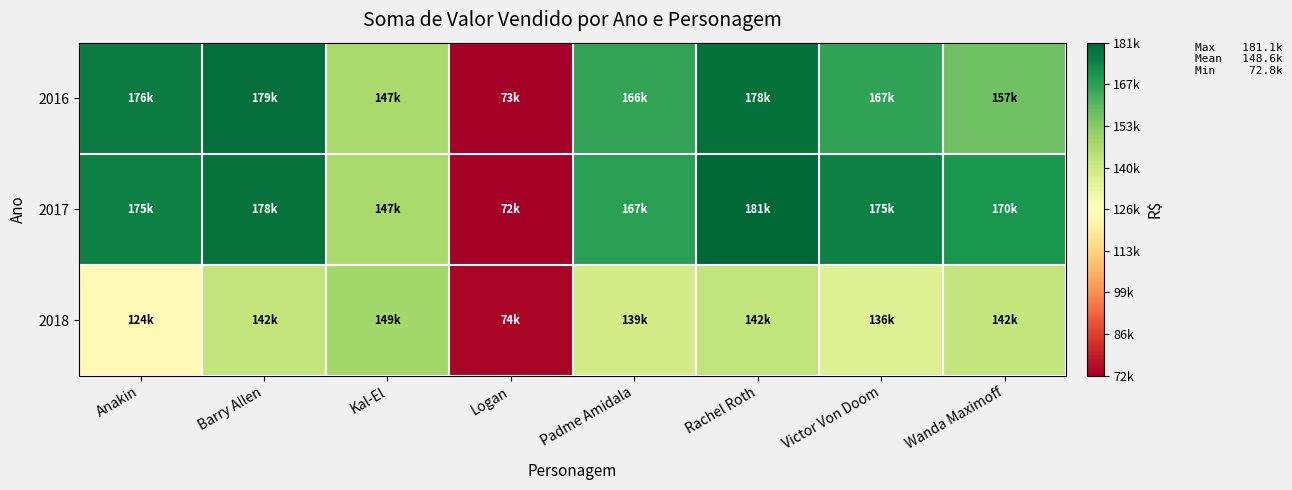

Count the number of categories in the chart.

8